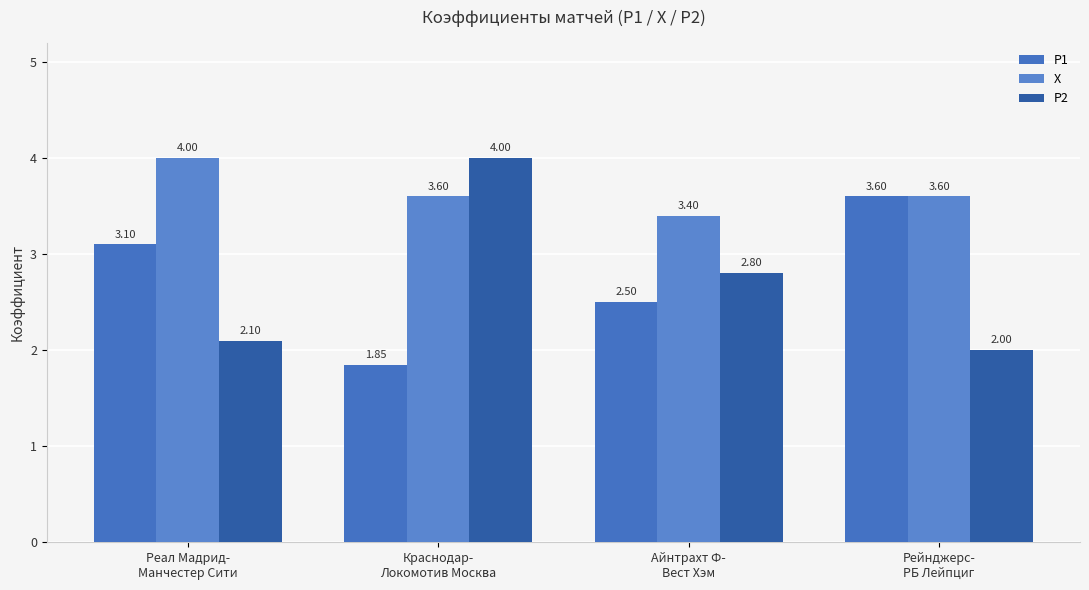

Where is P1 nearest to the value 2?

Краснодар-
Локомотив Москва